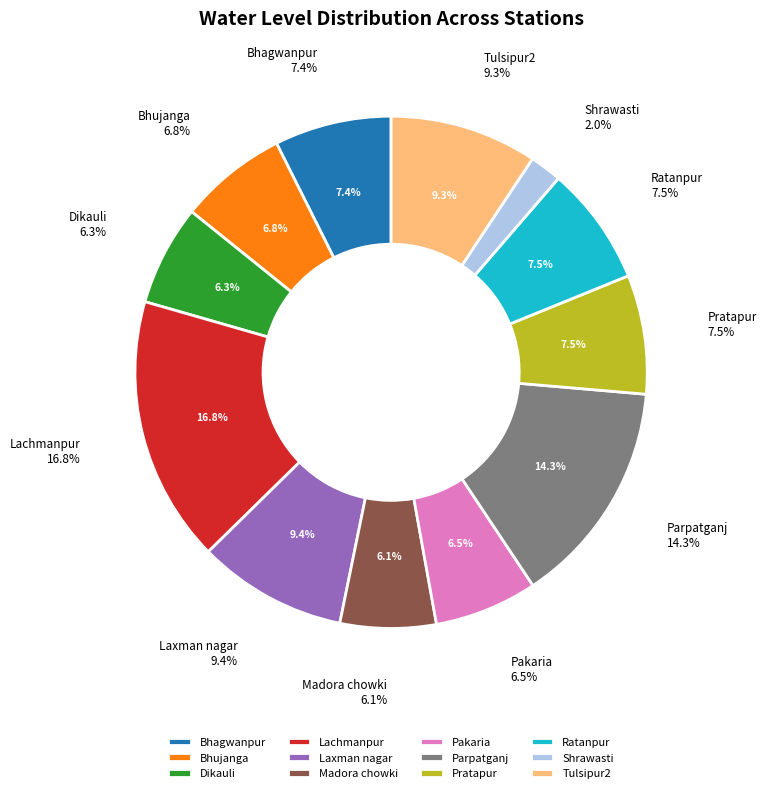

Is there any slice that represents more than half of the pie?

No